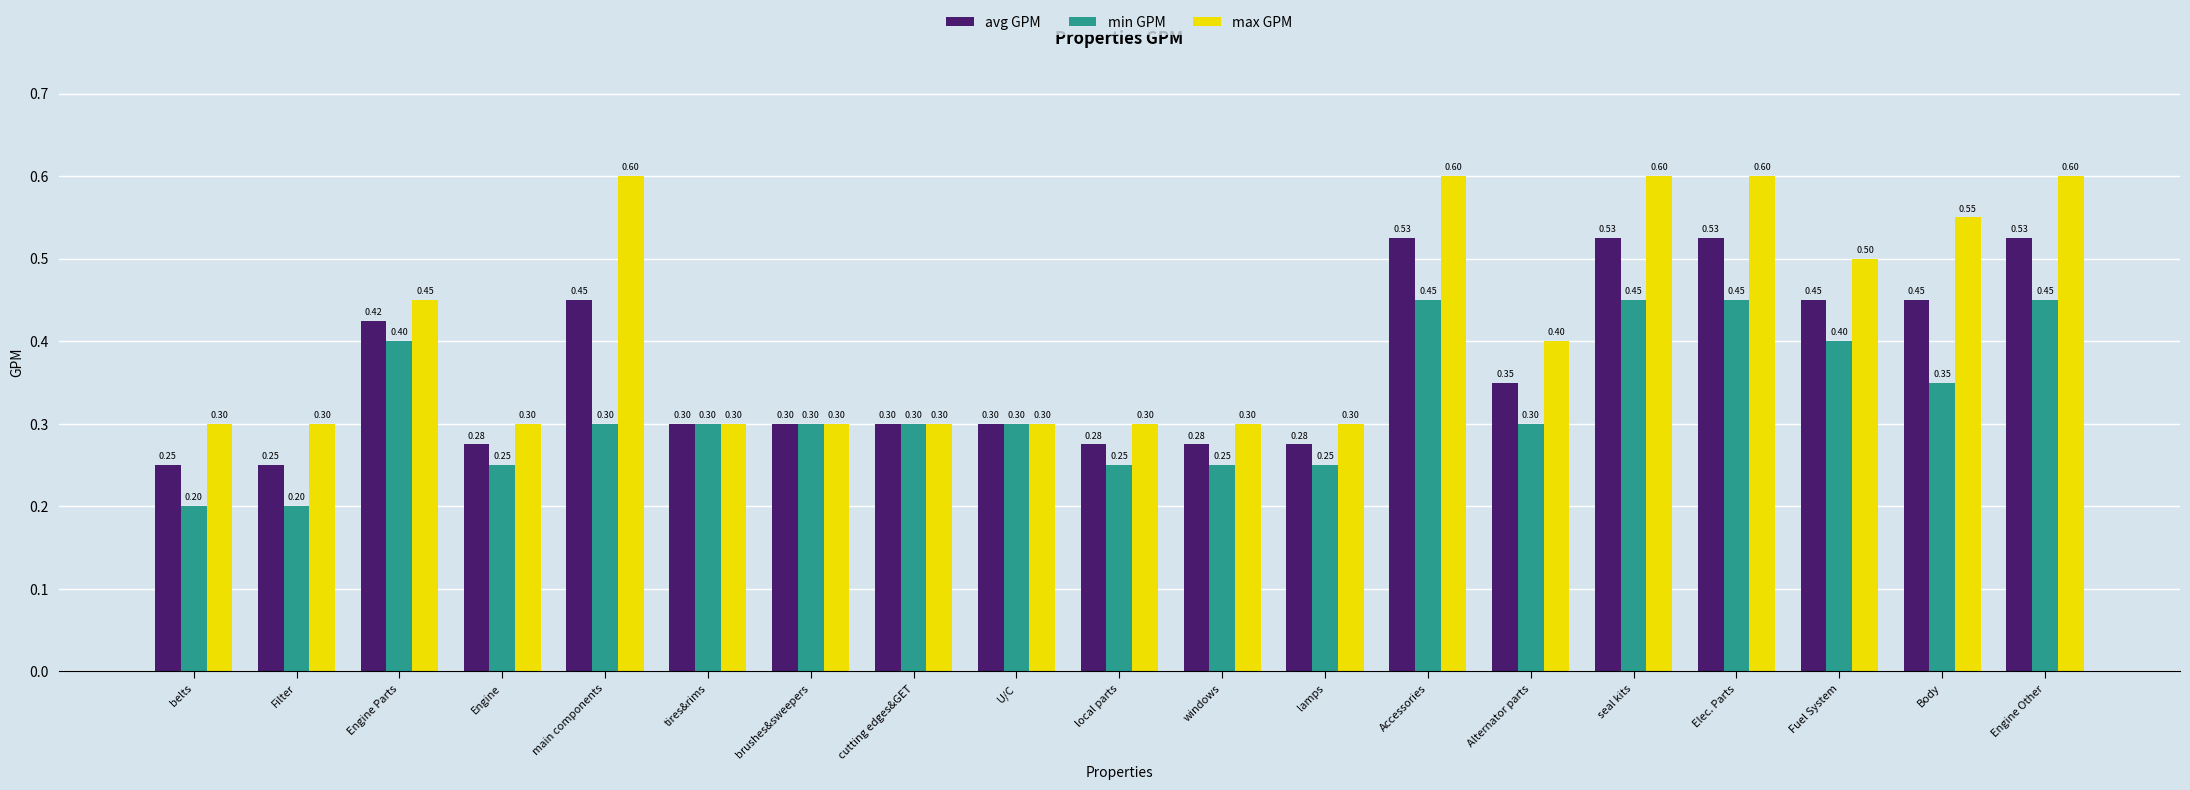

At how many categories does at least one series exceed 0?

19